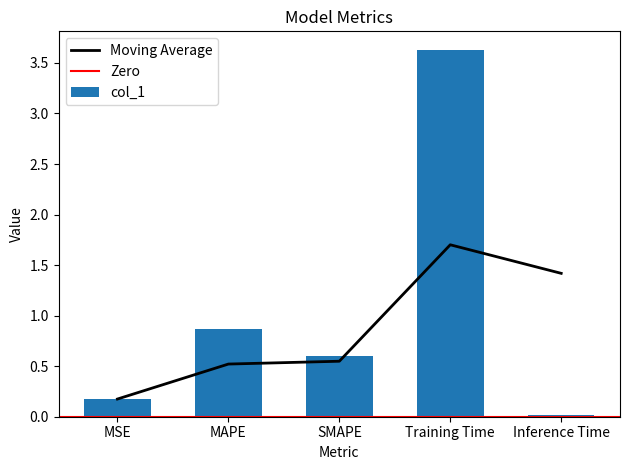

At which label is the value closest to 1?

MAPE